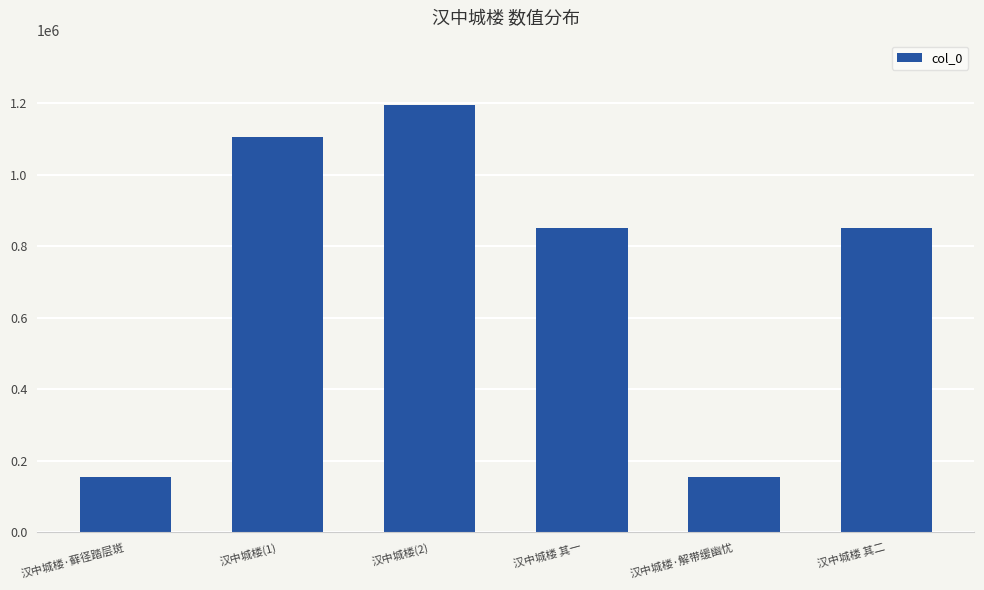

How many values are below 852024?

3